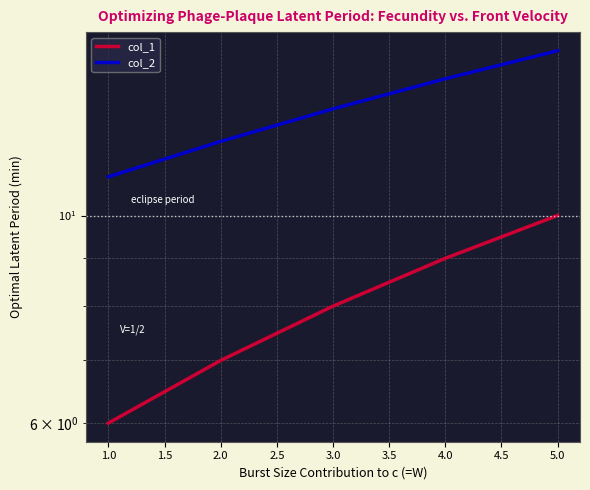

Between 4.0 and 5.0, which series saw the biggest shift?

col_1